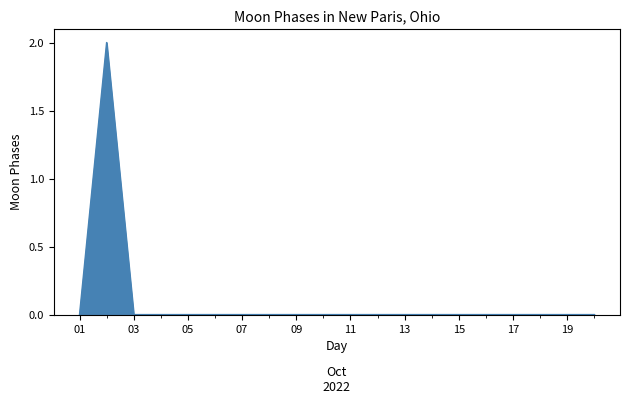

Count the number of data series in this chart.

1